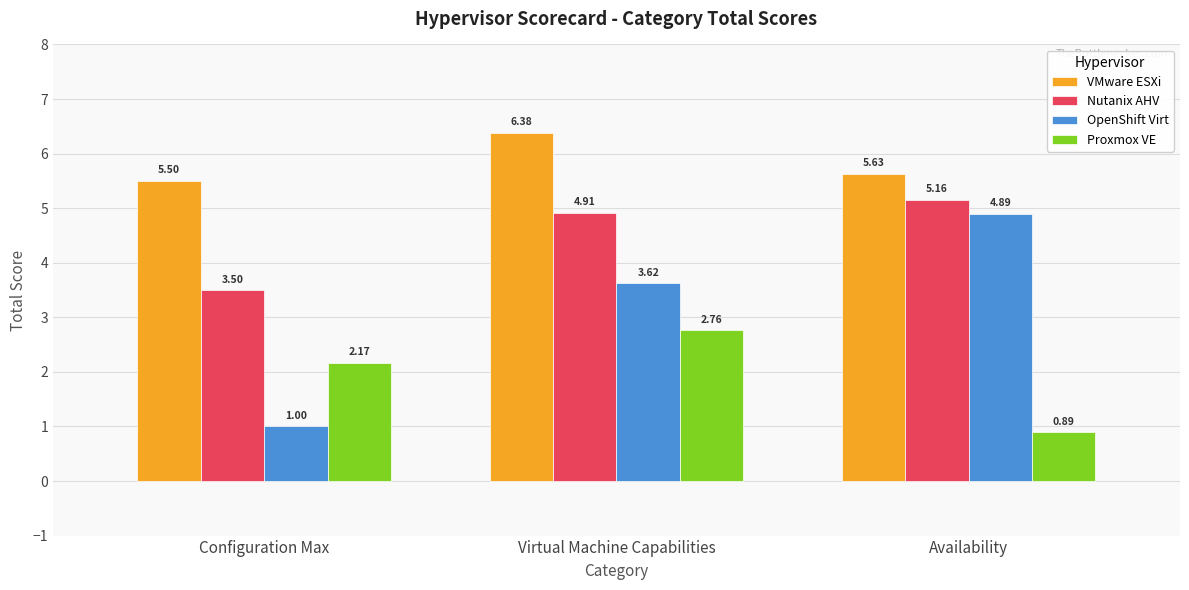

What is the approximate value of Nutanix AHV at Configuration Max?

3.5